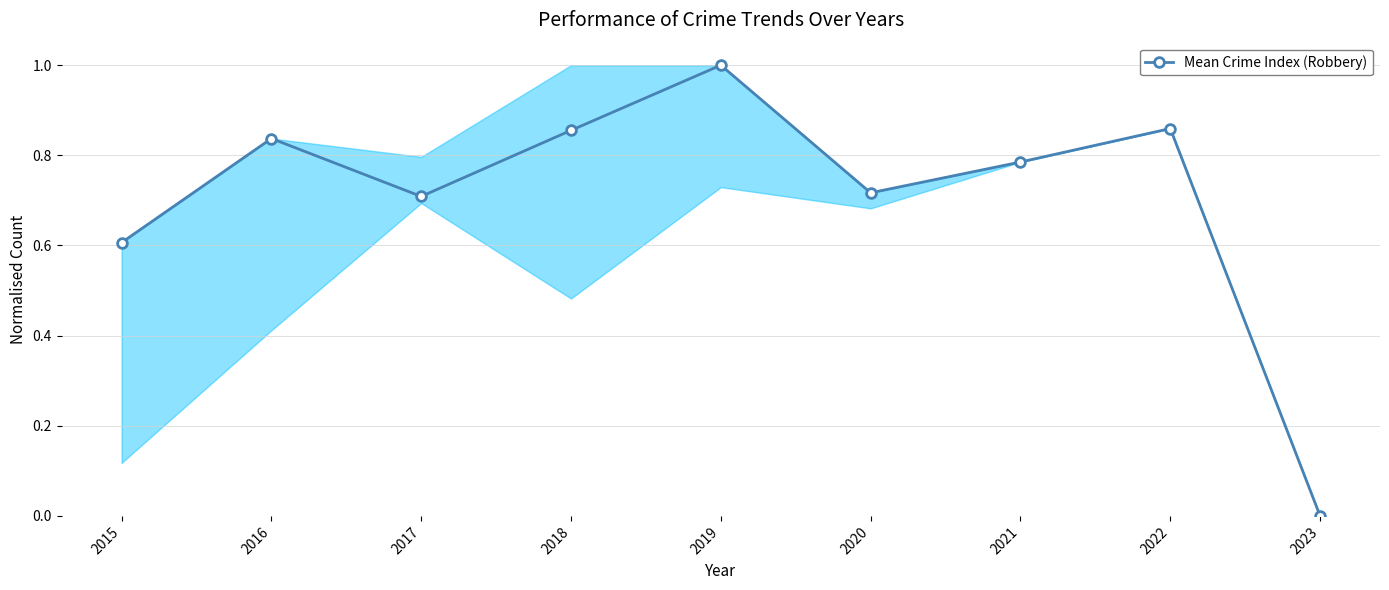

At which label is the value closest to 0?

2023